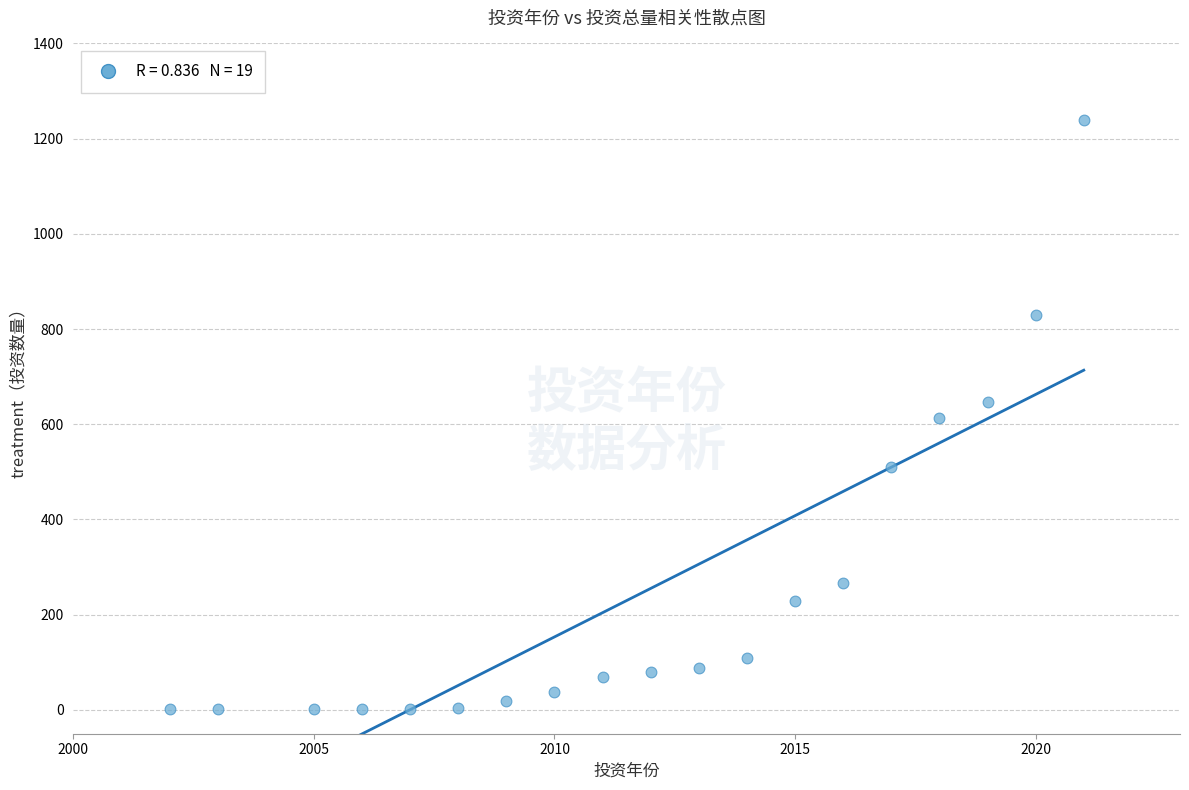

What is the range of Y values (max minus min)?

1239